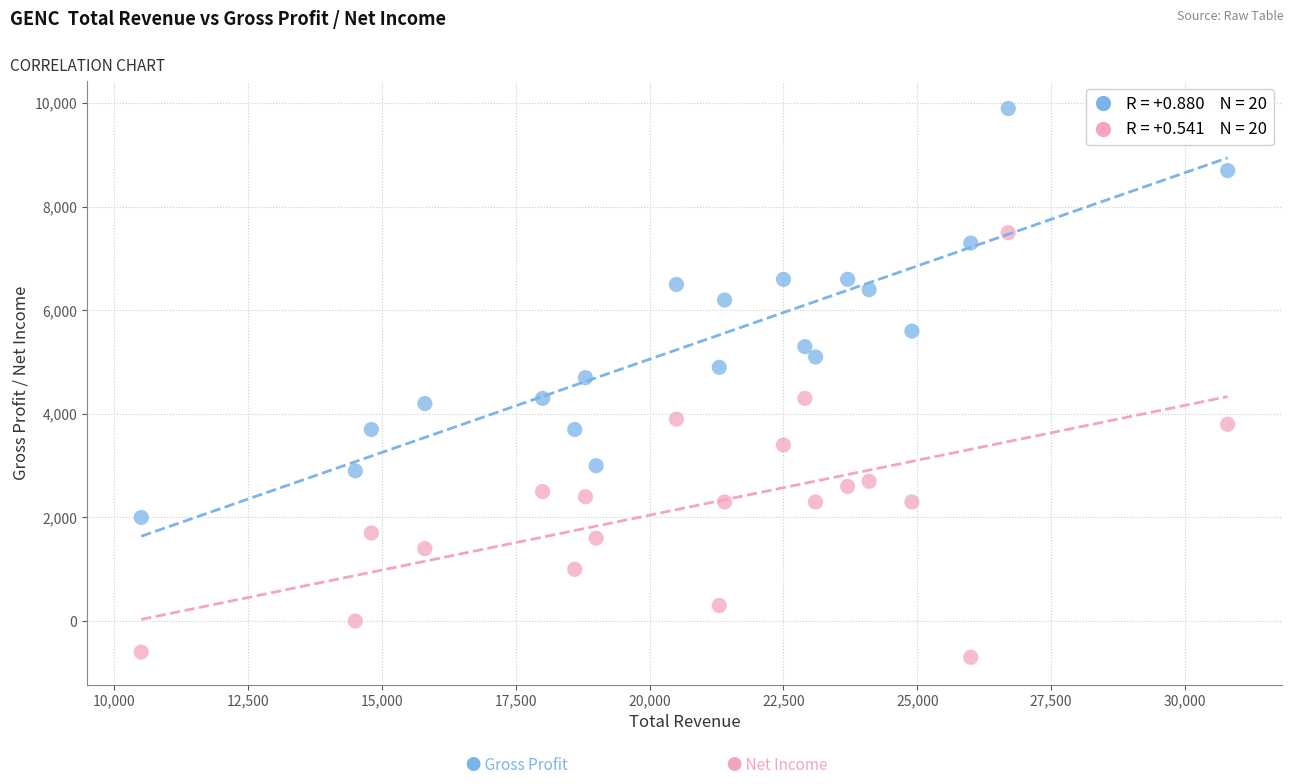

Across all data points, what is the range of Y values (max minus min)?

10600